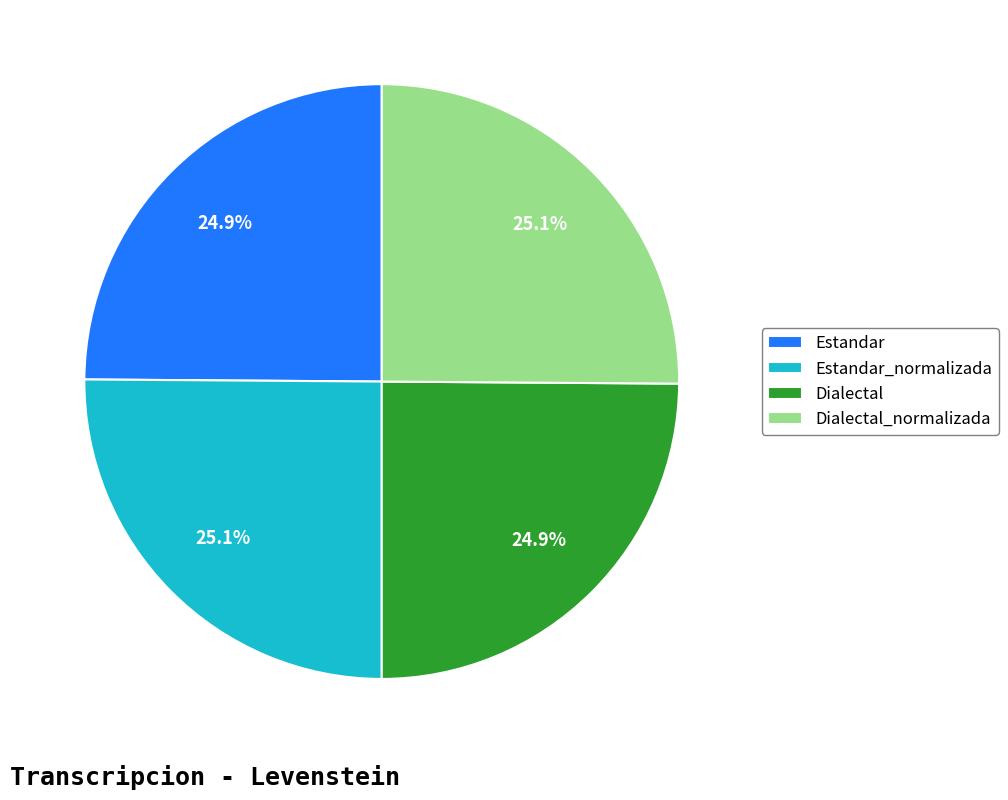

Is there any slice that represents more than half of the pie?

No